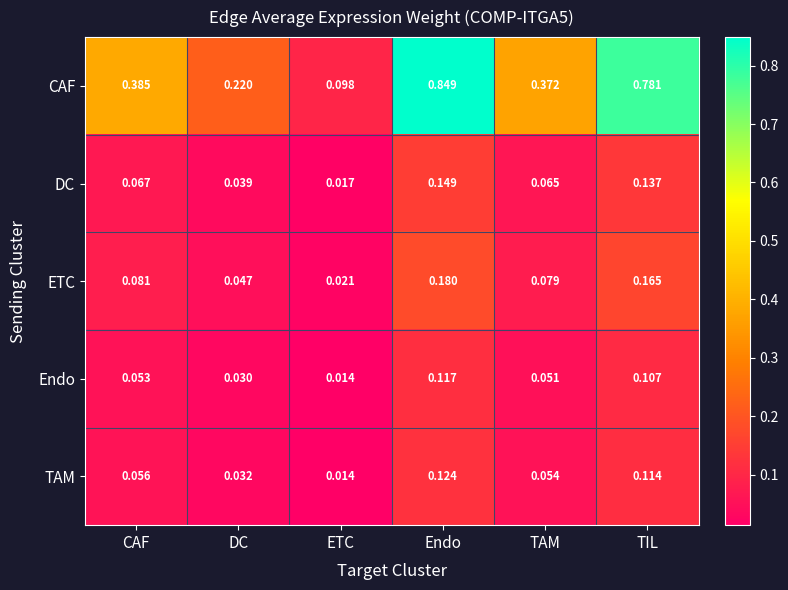

At which label is TAM closest to 0?

ETC